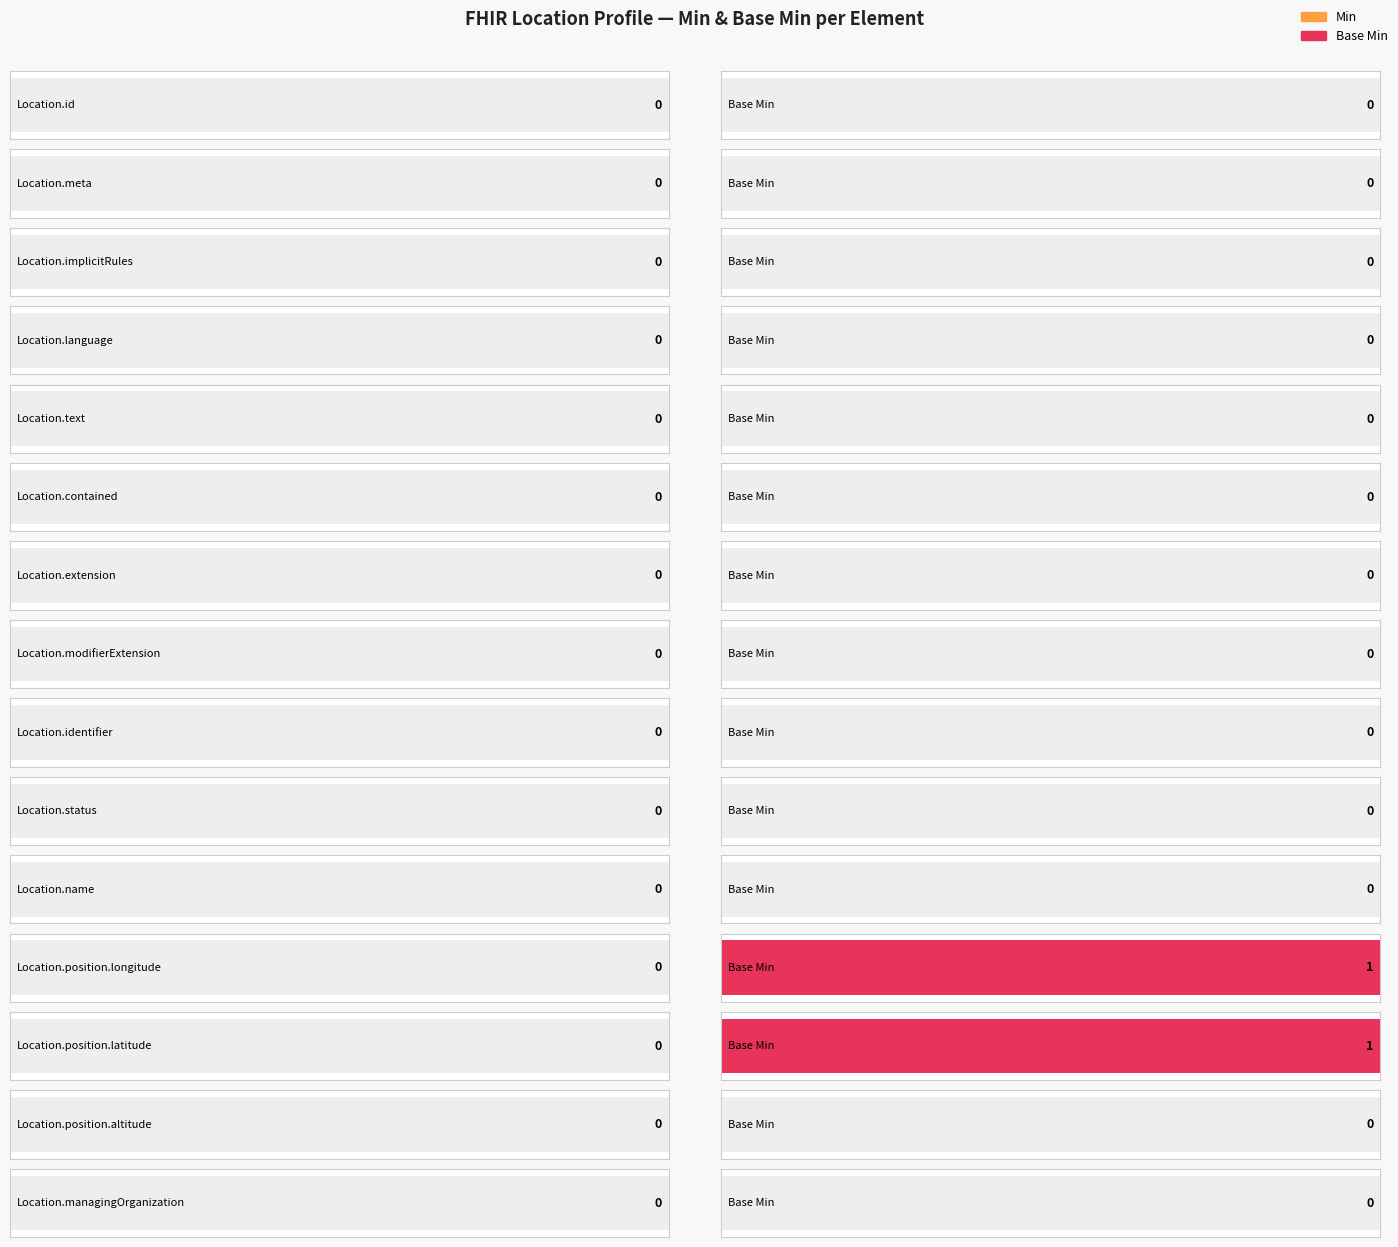

At which category is the sum across all series the highest?

Location.position.longitude